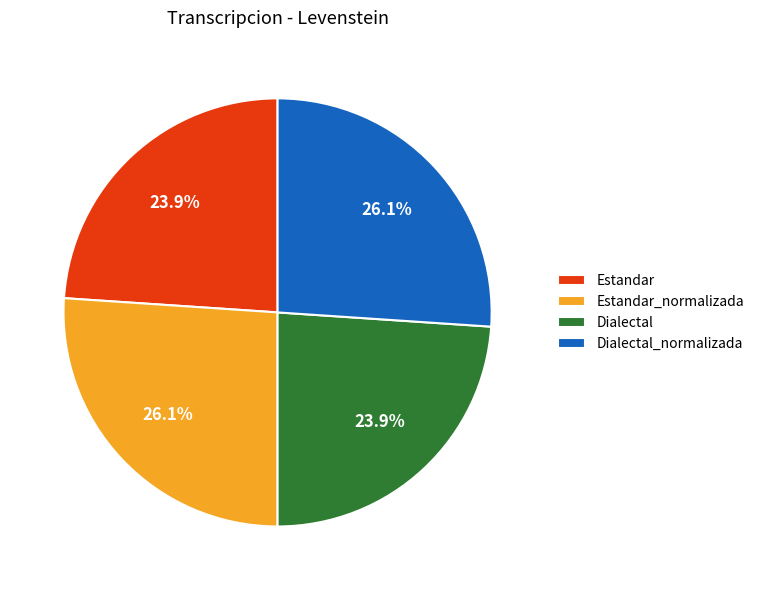

To the nearest percent, what portion does Dialectal represent?

24%